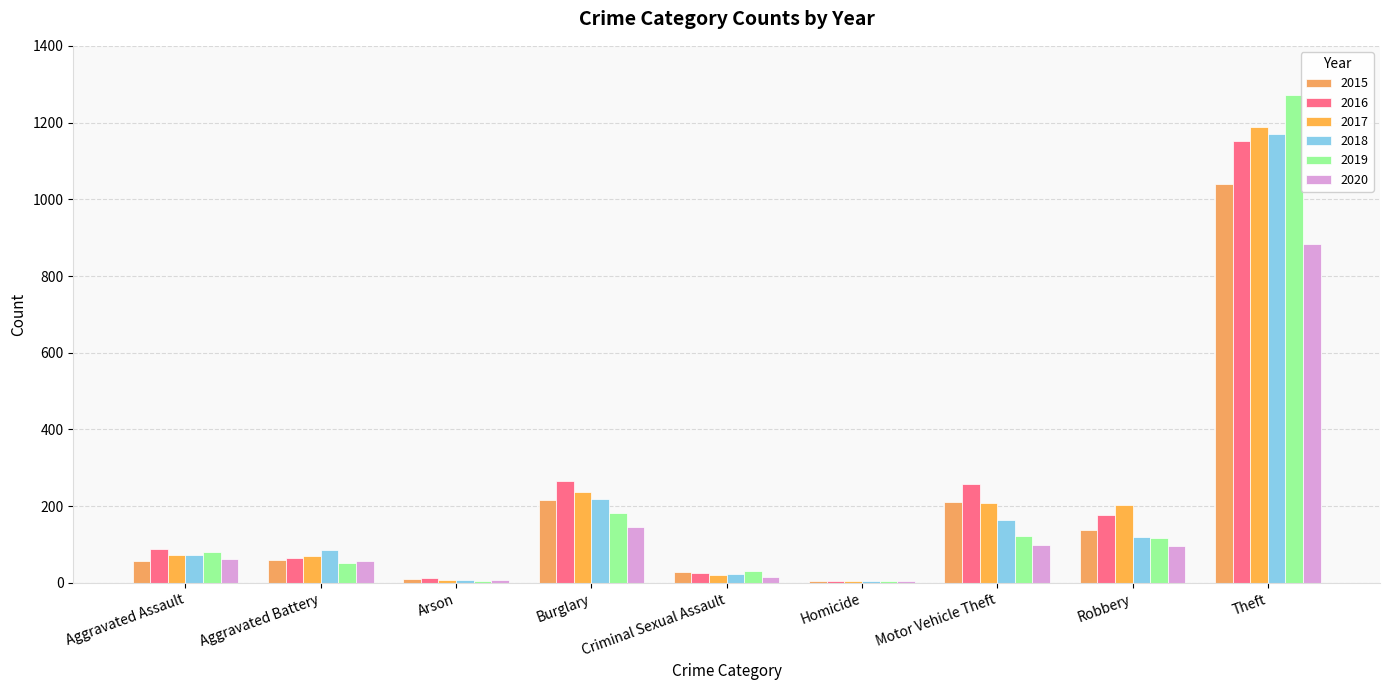

Reading right to left, extract all data points from this chart.

2015: Theft=1041	Robbery=139	Motor Vehicle Theft=212	Homicide=5	Criminal Sexual Assault=29	Burglary=216	Arson=10	Aggravated Battery=60	Aggravated Assault=56
2016: Theft=1151	Robbery=178	Motor Vehicle Theft=259	Homicide=4	Criminal Sexual Assault=26	Burglary=266	Arson=12	Aggravated Battery=66	Aggravated Assault=88
2017: Theft=1188	Robbery=202	Motor Vehicle Theft=208	Homicide=4	Criminal Sexual Assault=22	Burglary=237	Arson=7	Aggravated Battery=71	Aggravated Assault=72
2018: Theft=1170	Robbery=121	Motor Vehicle Theft=163	Homicide=4	Criminal Sexual Assault=24	Burglary=218	Arson=7	Aggravated Battery=86	Aggravated Assault=72
2019: Theft=1272	Robbery=116	Motor Vehicle Theft=123	Homicide=4	Criminal Sexual Assault=31	Burglary=182	Arson=5	Aggravated Battery=53	Aggravated Assault=80
2020: Theft=884	Robbery=97	Motor Vehicle Theft=99	Homicide=5	Criminal Sexual Assault=16	Burglary=146	Arson=7	Aggravated Battery=57	Aggravated Assault=62